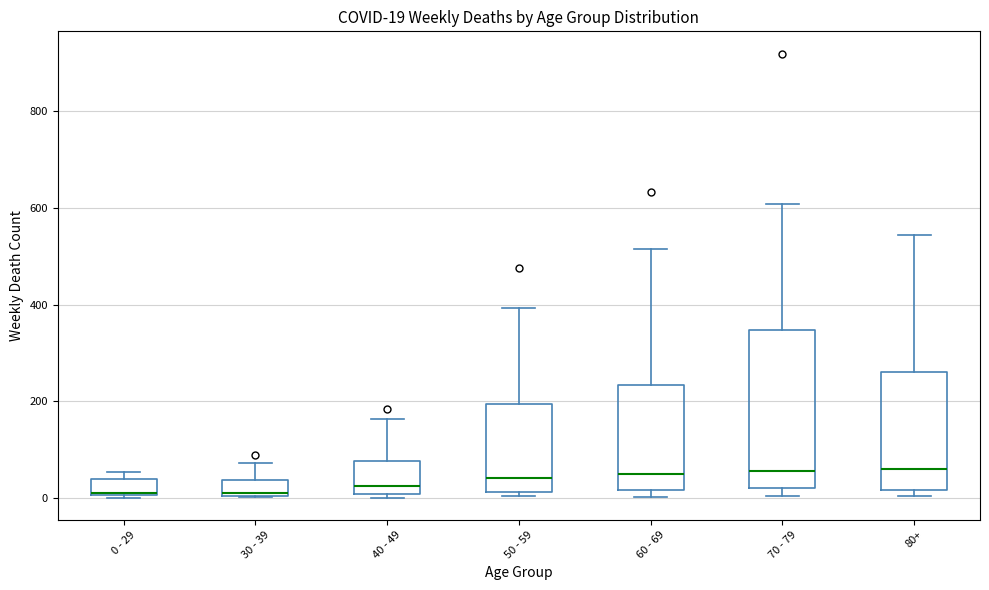

Comparing the boxes themselves (not the whiskers), which one is the tallest?

70 - 79